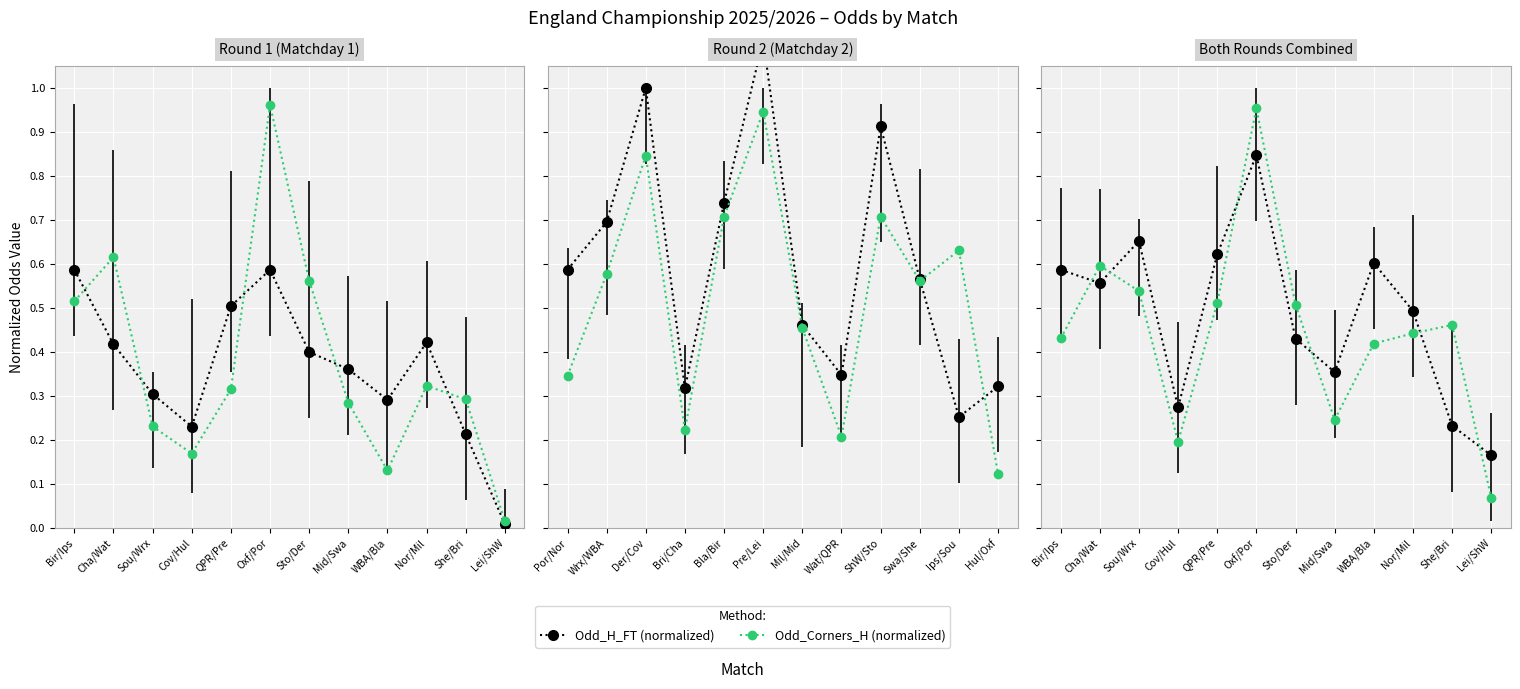

How many lines are shown in the chart?

2